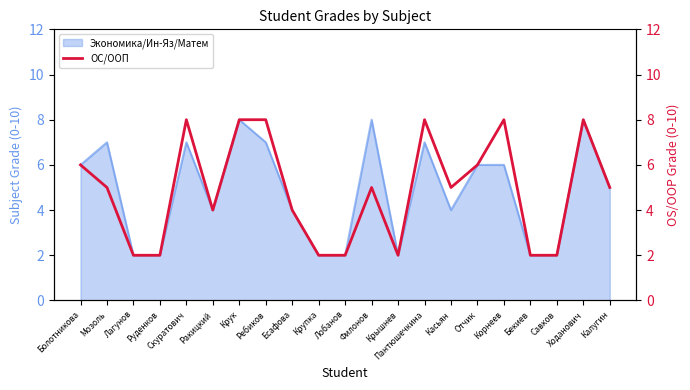

Reading right to left, extract all data points from this chart.

5	8	2	2	8	6	5	8	2	5	2	2	4	8	8	4	8	2	2	5	6